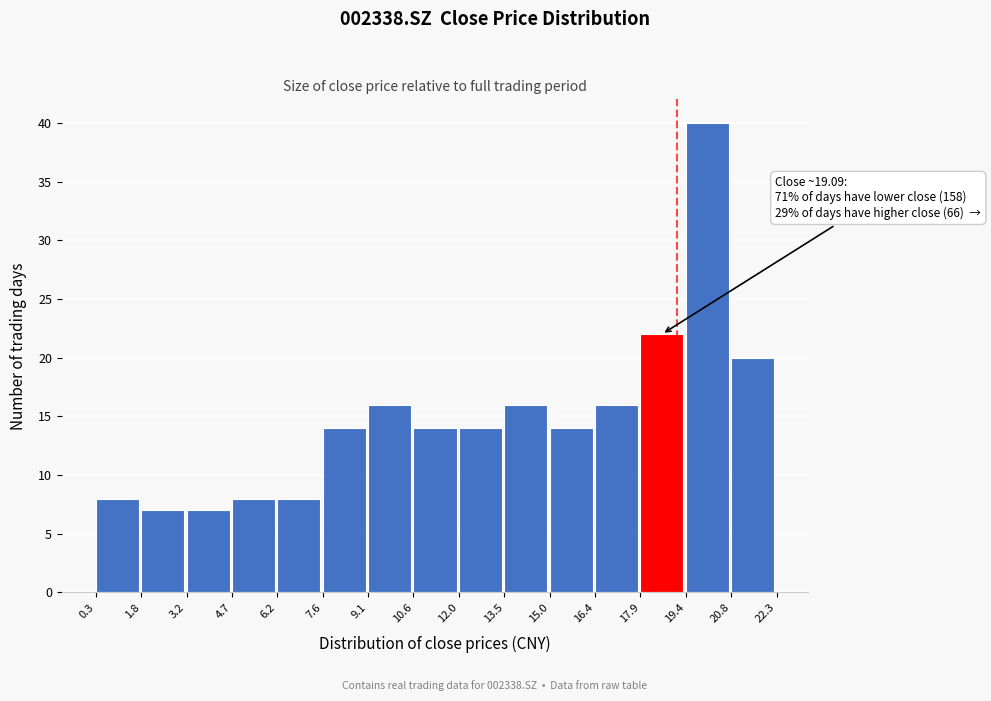

Which range on the x-axis has the tallest bar?

19.4 to 20.8